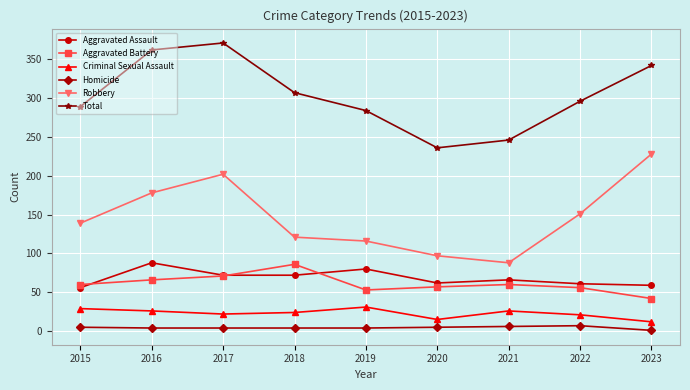

Is it true that Total equals 284 at 2019?

True